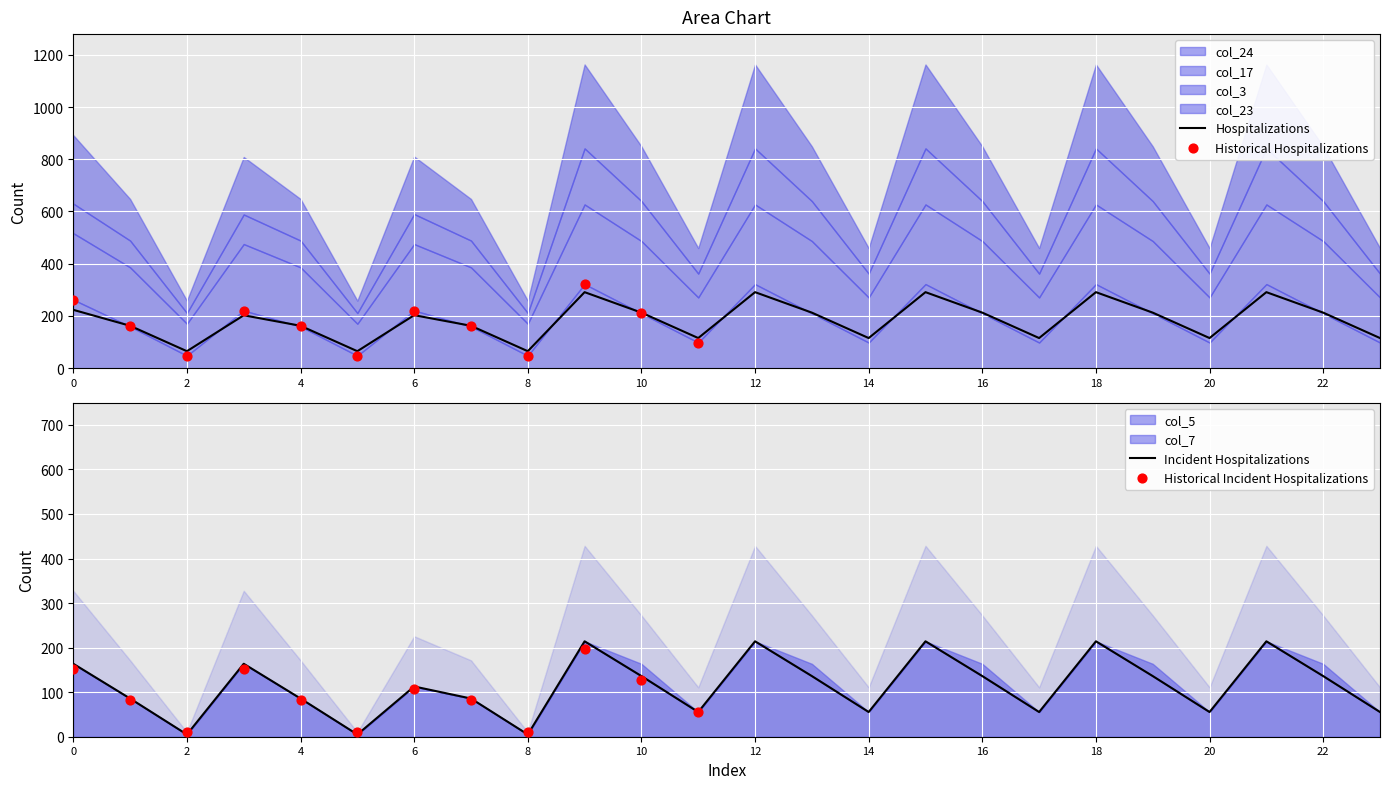

Which series has the largest Y range (max minus min)?

col_24